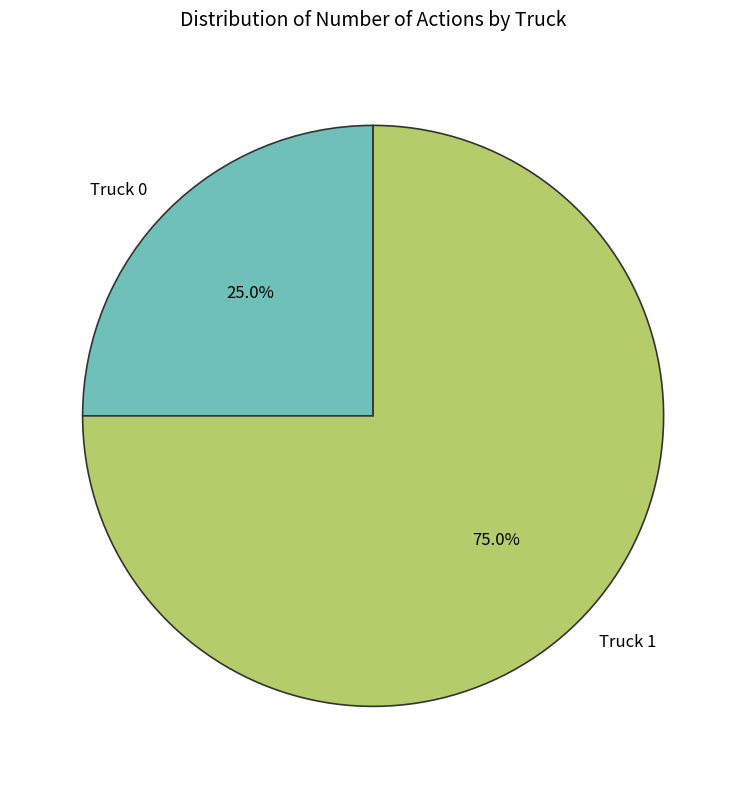

Rank the categories by value from lowest to highest.

Truck 0, Truck 1